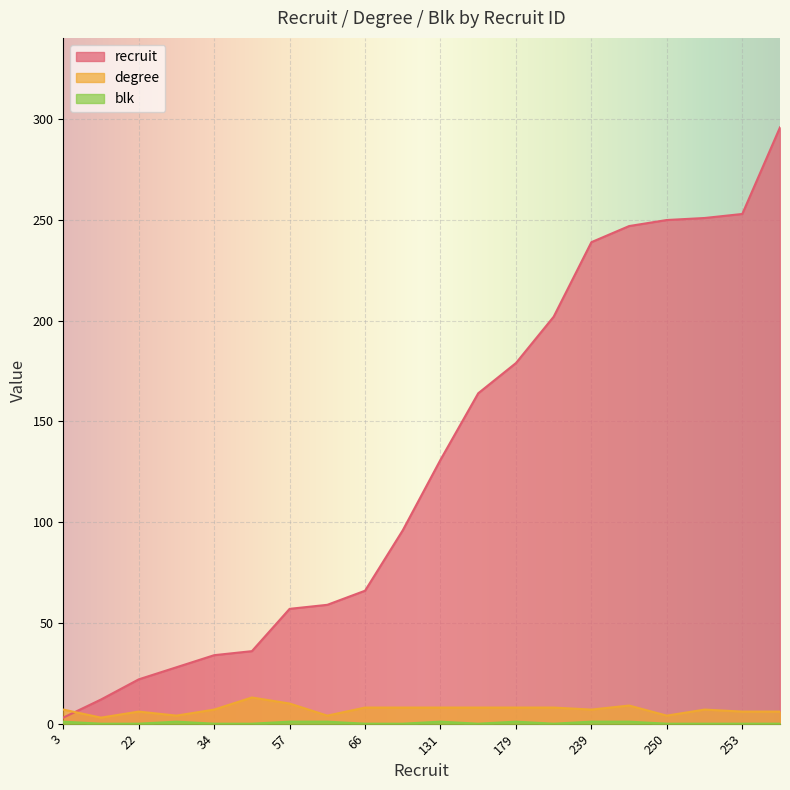

What is the total value across all series at 3?

11